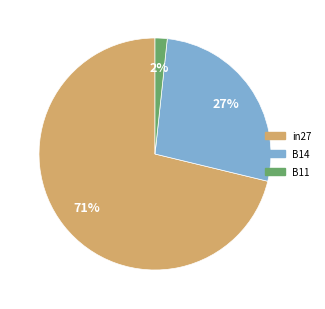

How many slices are in this pie chart?

3